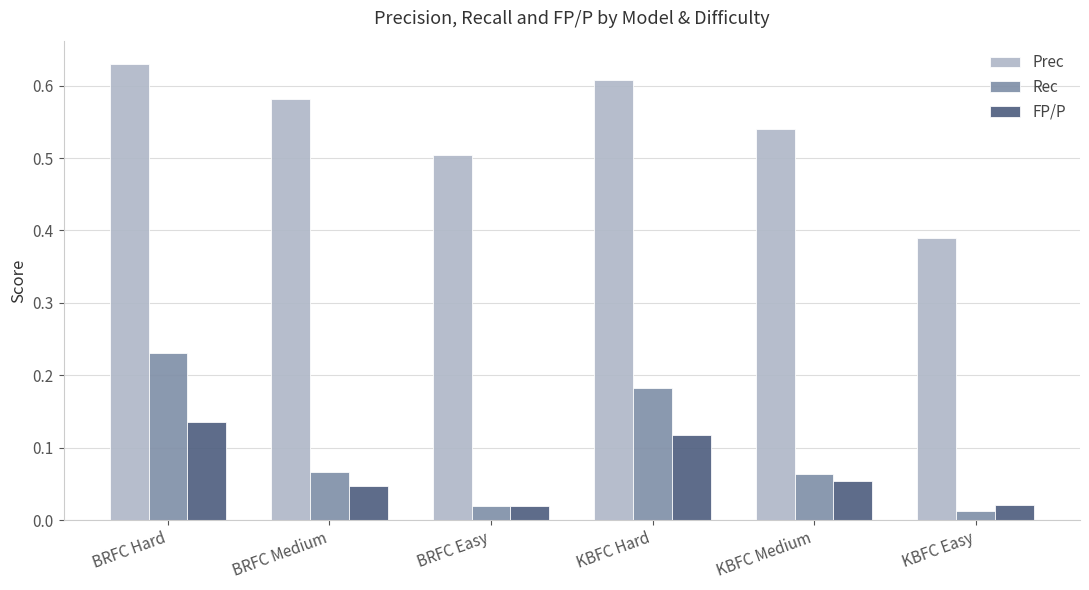

Rank the categories by Prec value from highest to lowest.

BRFC Hard, KBFC Hard, BRFC Medium, KBFC Medium, BRFC Easy, KBFC Easy